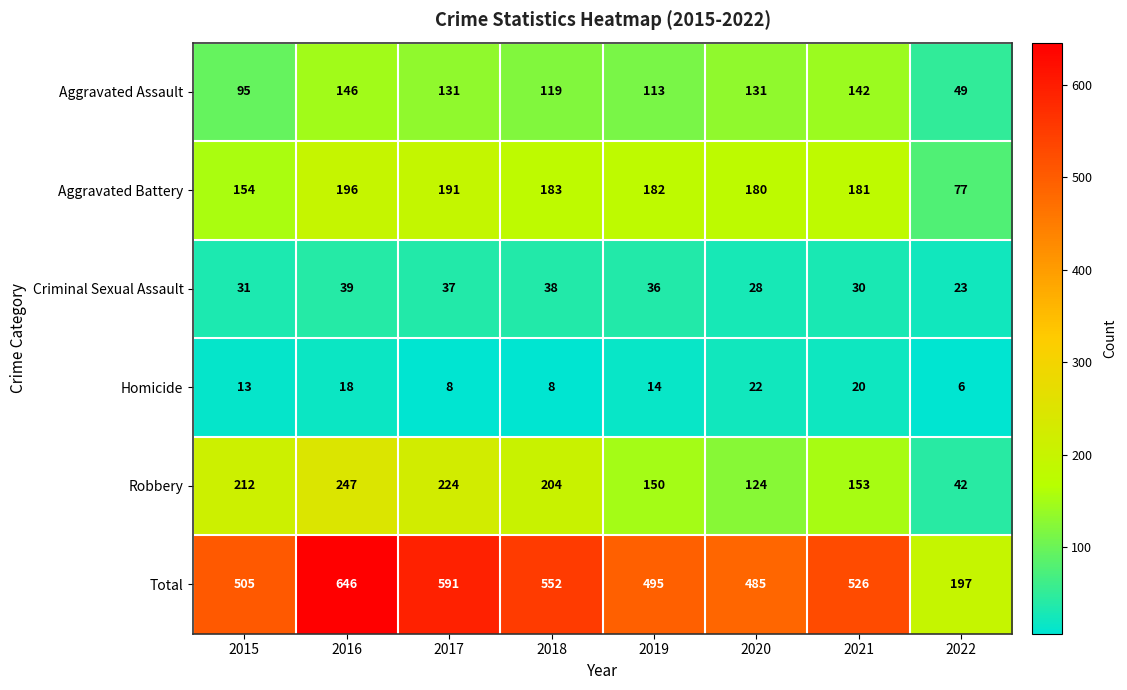

What is the difference between the second highest and minimum values in the Aggravated Assault series?

93